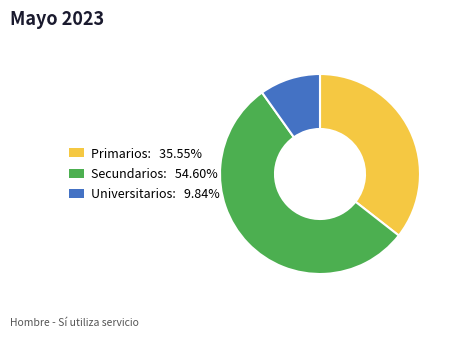

Does Primarios represent more than half of the total?

No